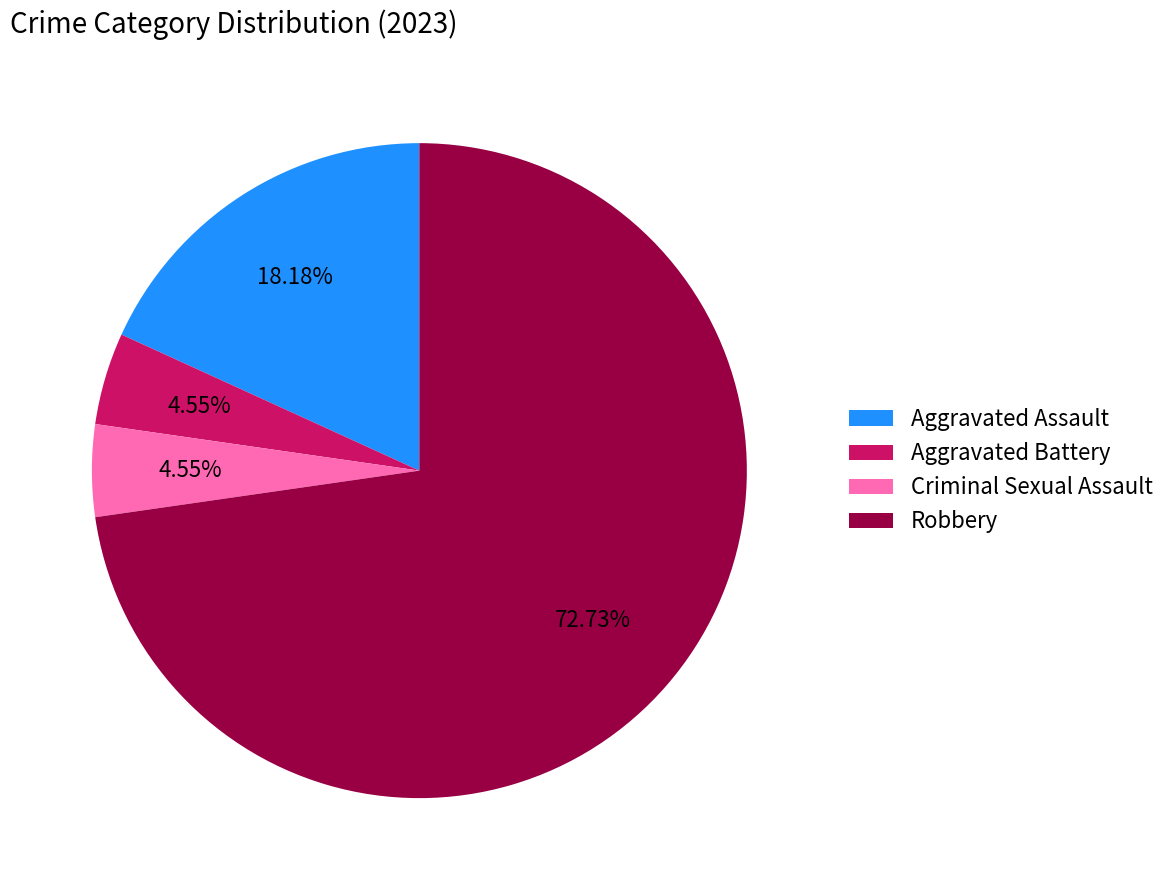

What percentage is NOT represented by Aggravated Assault?

81.8%